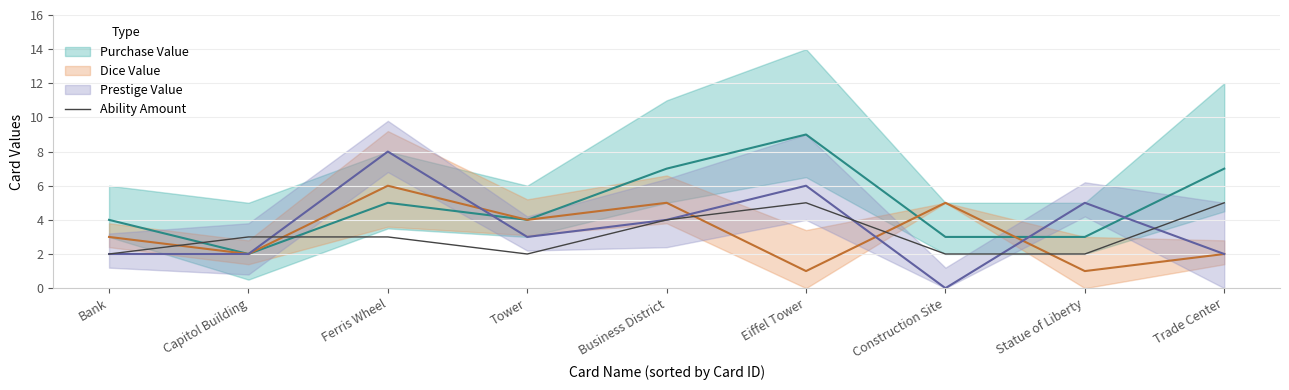

Is it true that the value at Construction Site is 1?

False